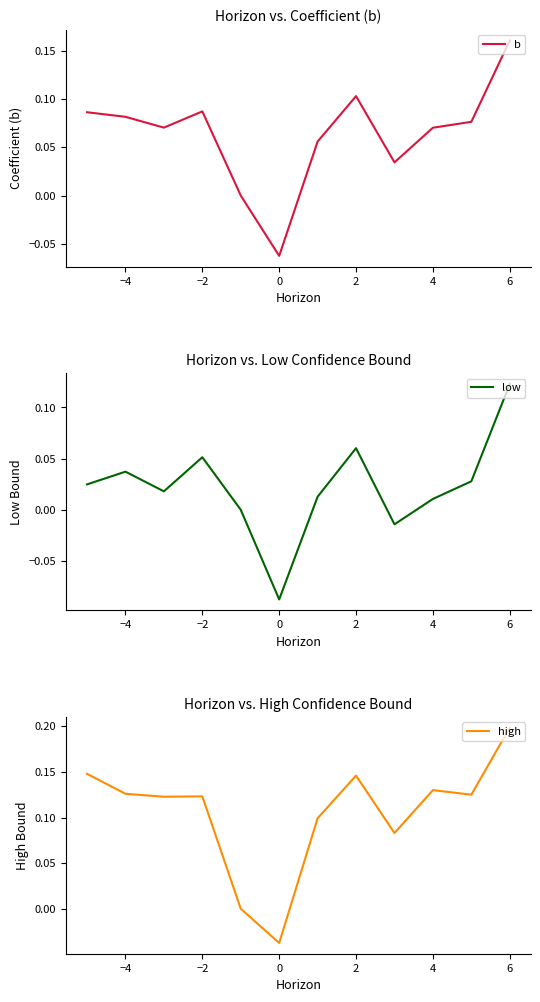

Between 6 and 10, which series saw the biggest shift?

high